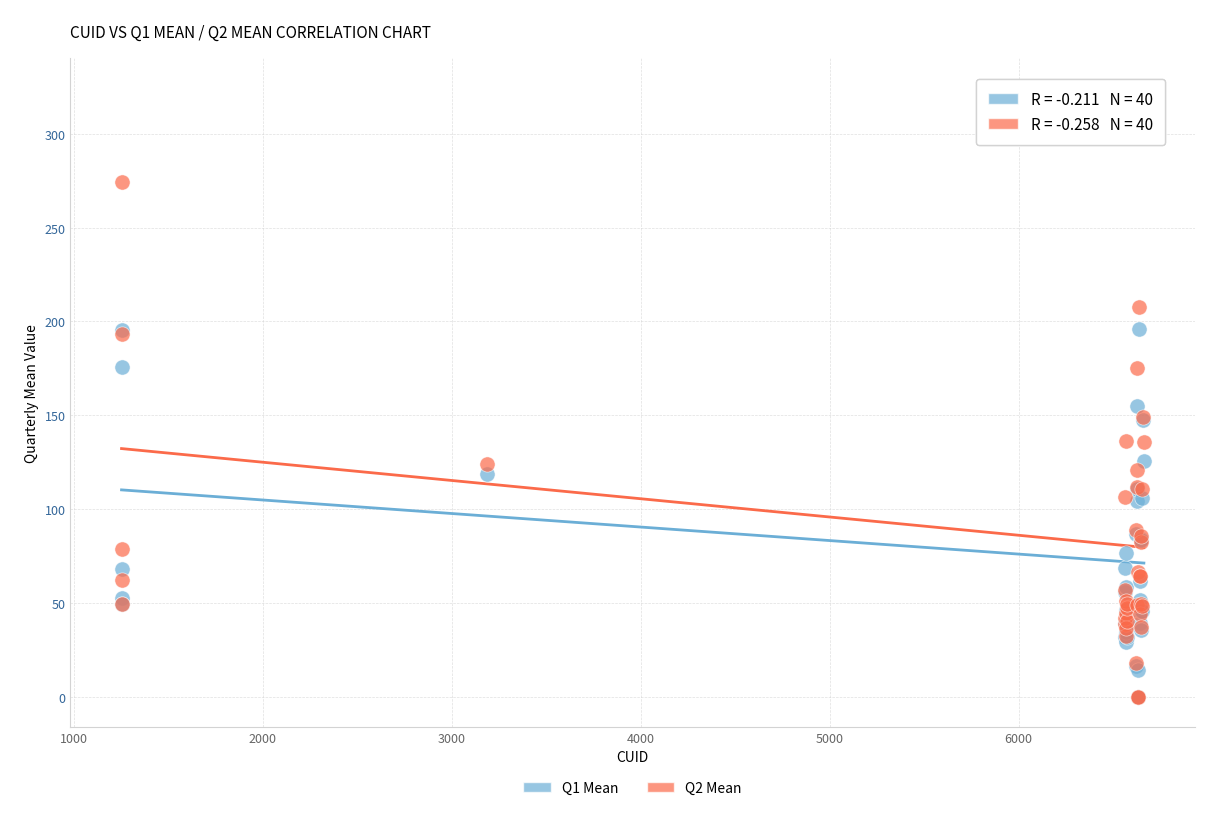

Across all series, what Y value is closest to 162?

155.2